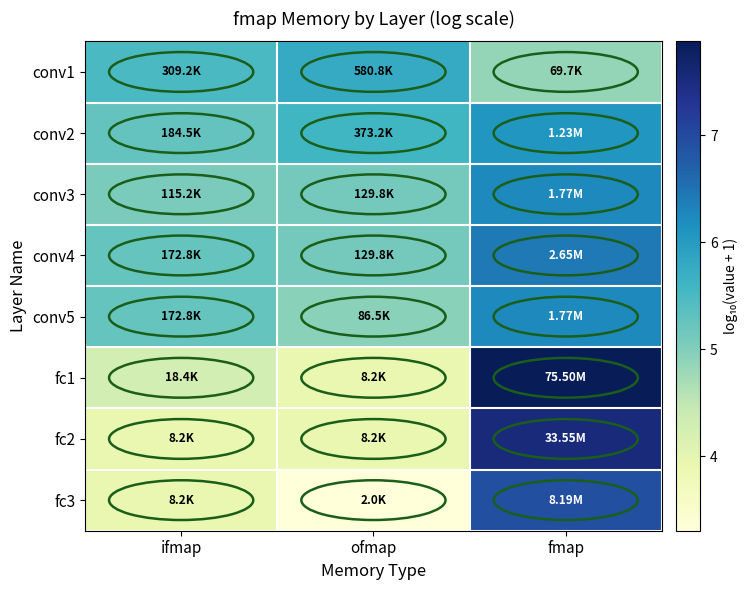

Between ofmap and fmap, which series saw the biggest shift?

fc1